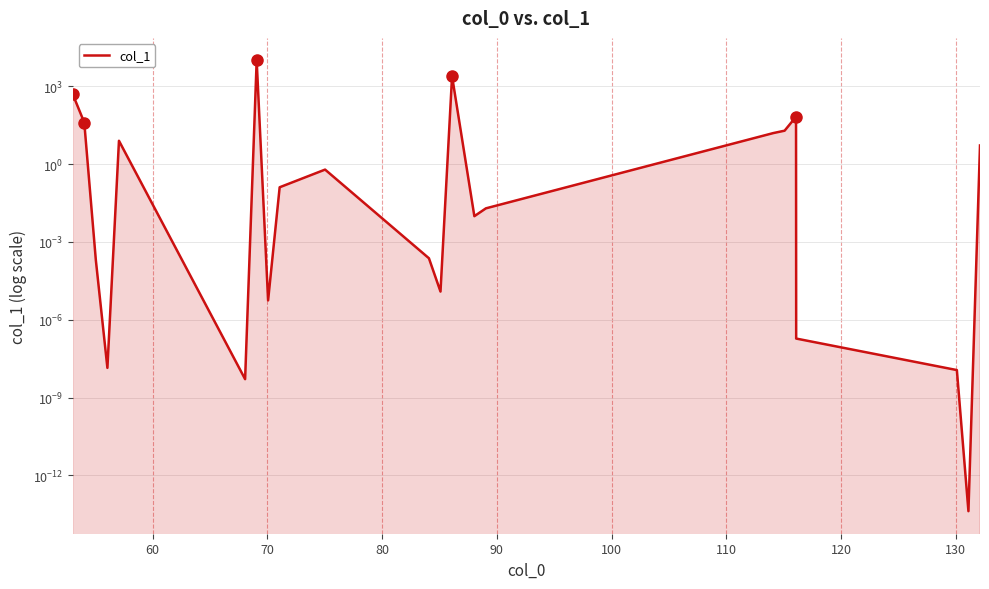

What is the value of the 5th point from the left?

8.0